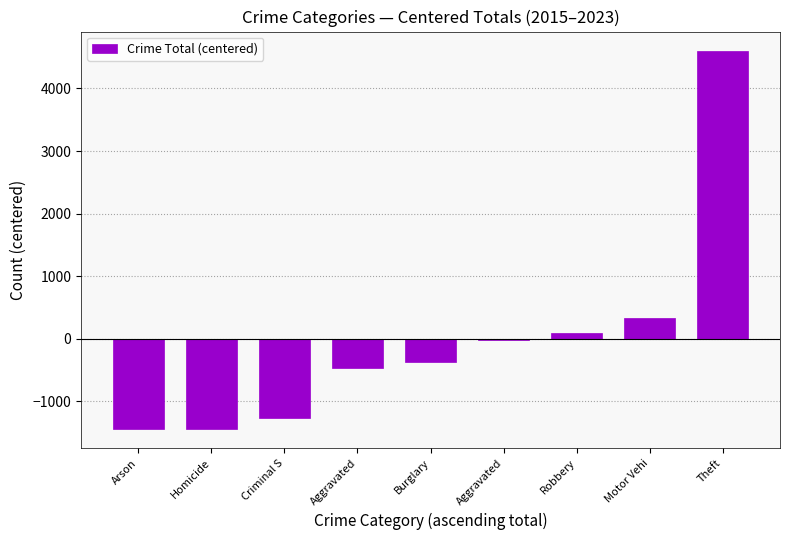

The chart shows a value of -1936.8 at Arson. True or false?

False